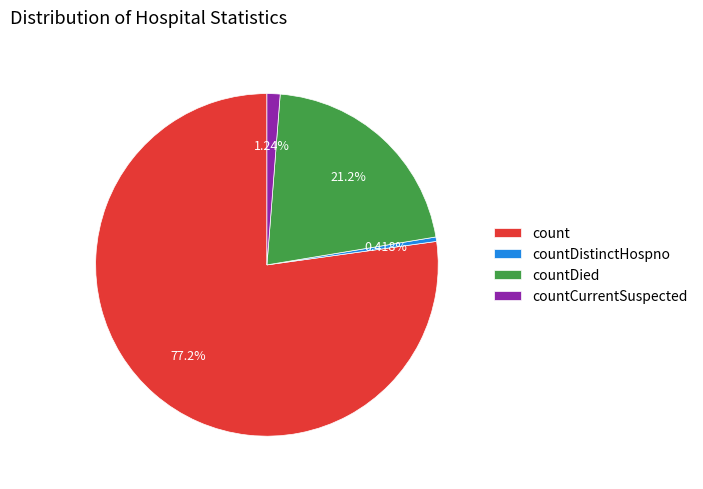

Between countDistinctHospno and countDied, which is larger?

countDied